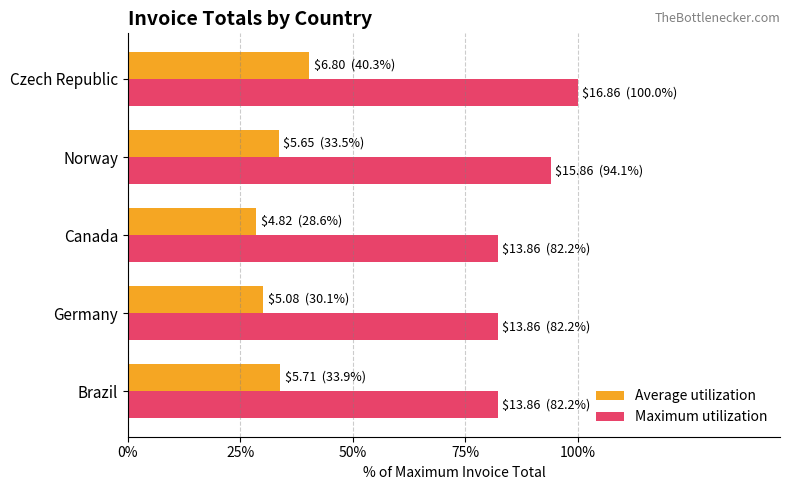

At how many categories does at least one series exceed 67?

5